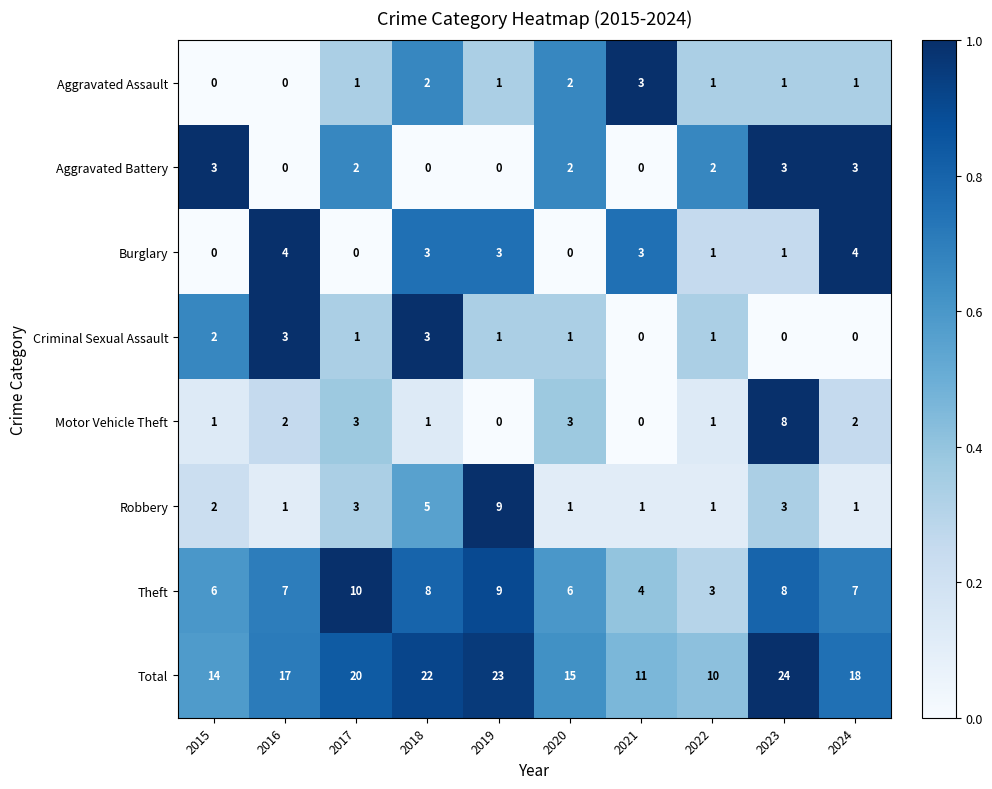

Which series changed the most between 2022 and 2023?

Total